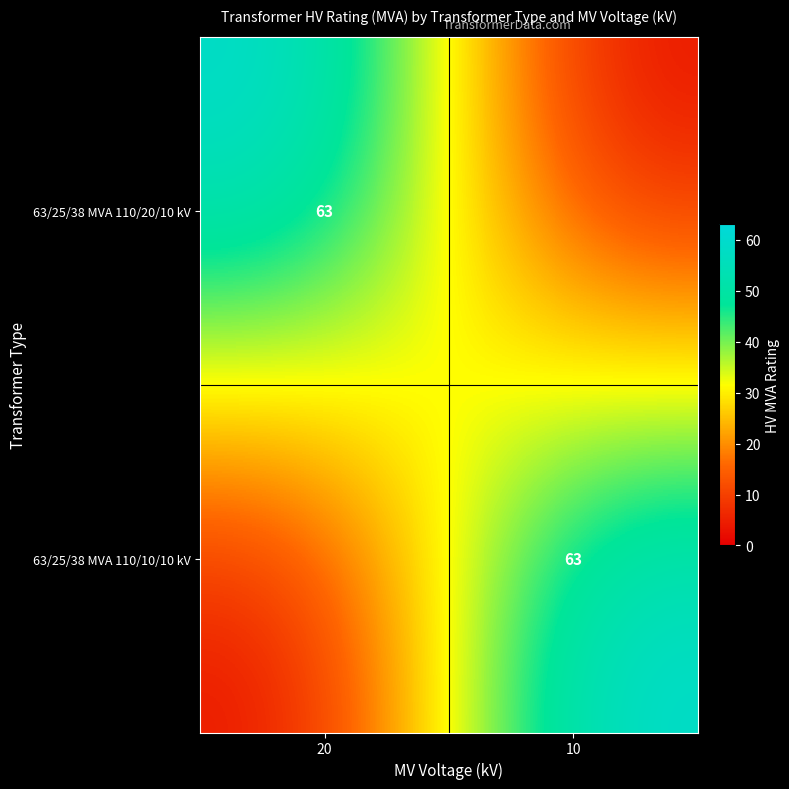

The 63/25/38 MVA 110/10/10 kV series shows 63 at 10. True or false?

True